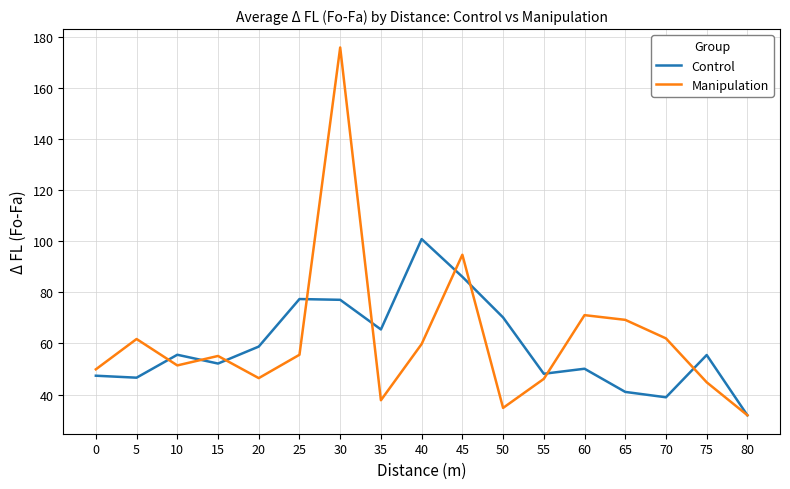

At which category does the chart reach its minimum across all series?

80